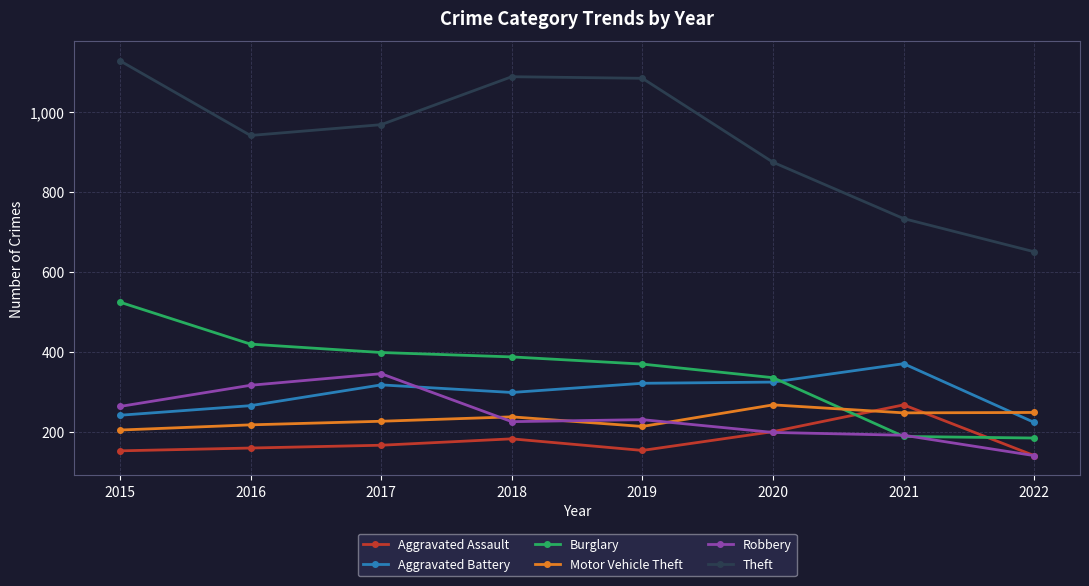

Between which two adjacent categories do Burglary and Motor Vehicle Theft first intersect?

2020 and 2021